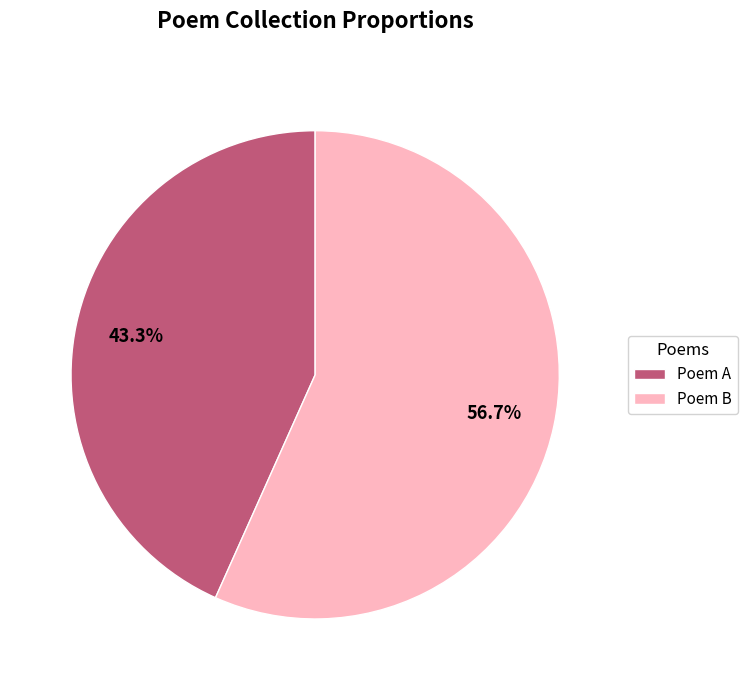

What is the majority slice?

Poem B